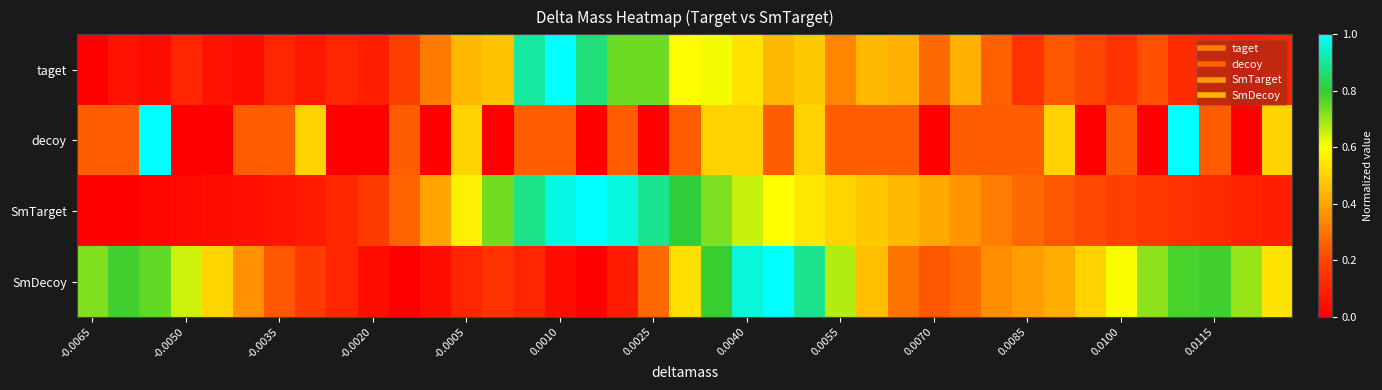

List the series in order of their peak value, lowest first.

taget, decoy, SmTarget, SmDecoy